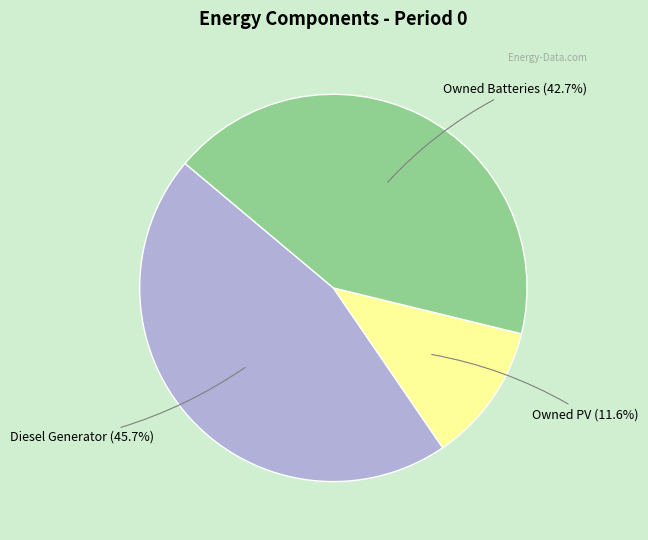

To the nearest percent, what portion does Owned Batteries represent?

43%